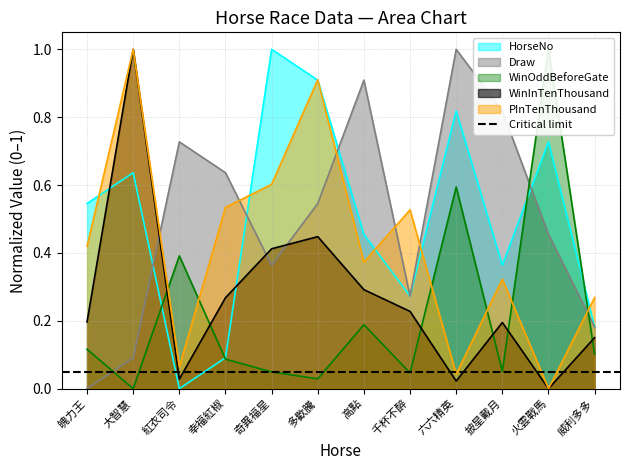

How many times do Draw and WinOddBeforeGate cross each other?

3